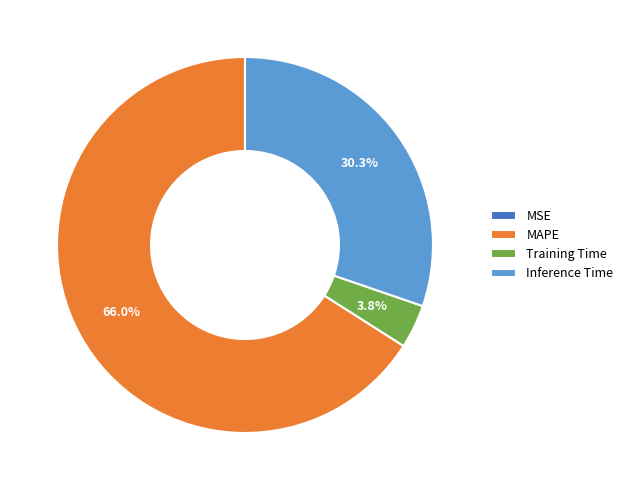

To the nearest percent, what is the average slice percentage?

25%